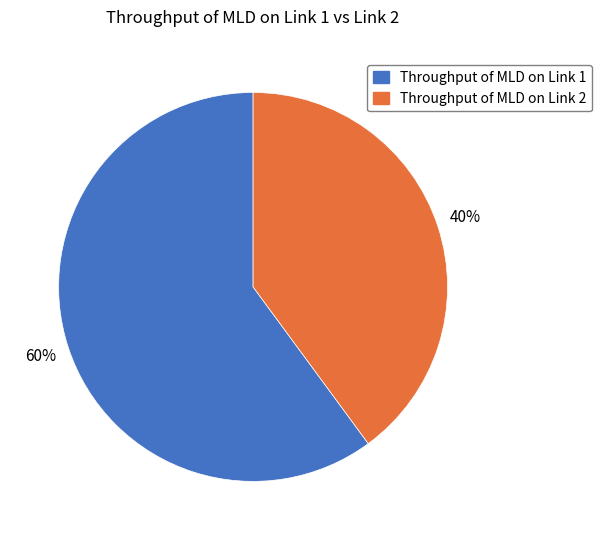

How many segments does this pie chart have?

2